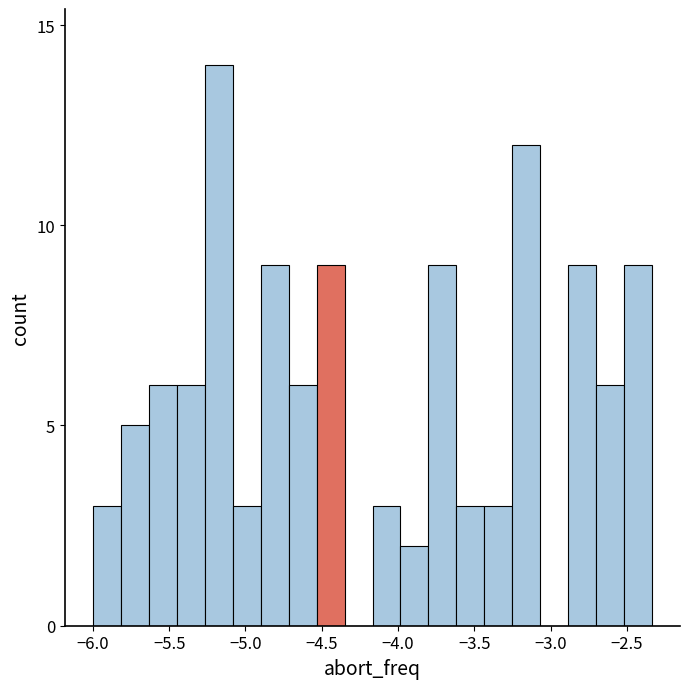

Read against the x-axis, roughly where is the centre of the tallest bar?

-5.20